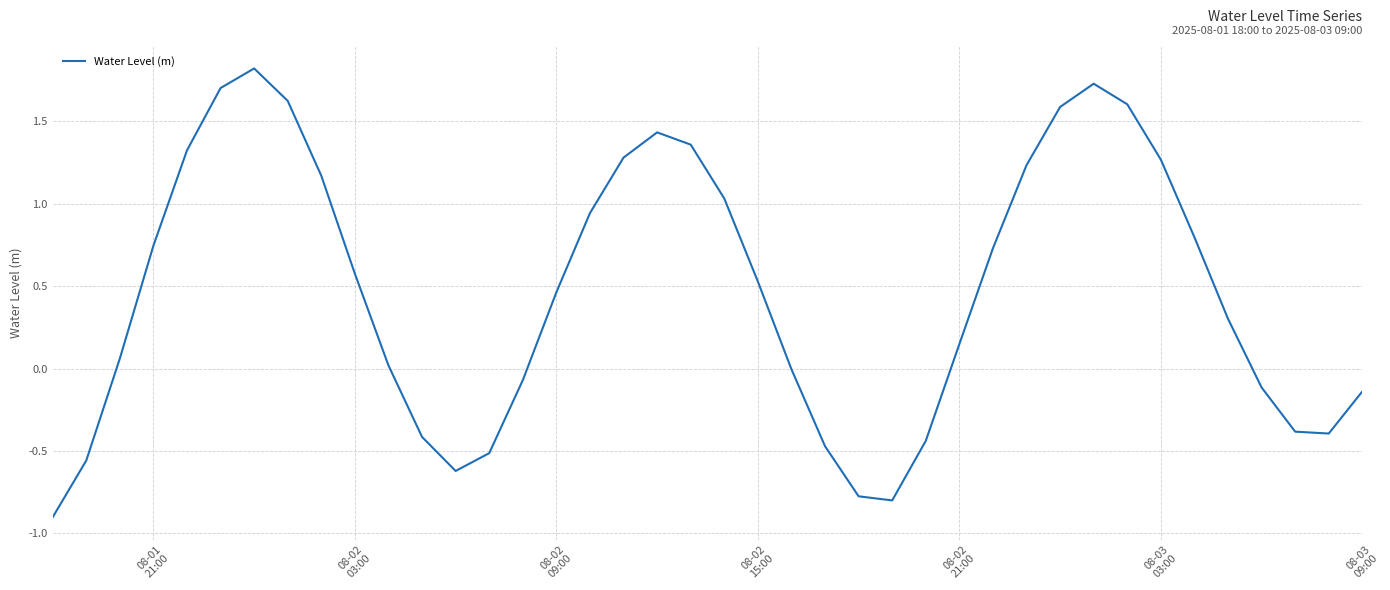

What is the smallest value displayed?

-0.9